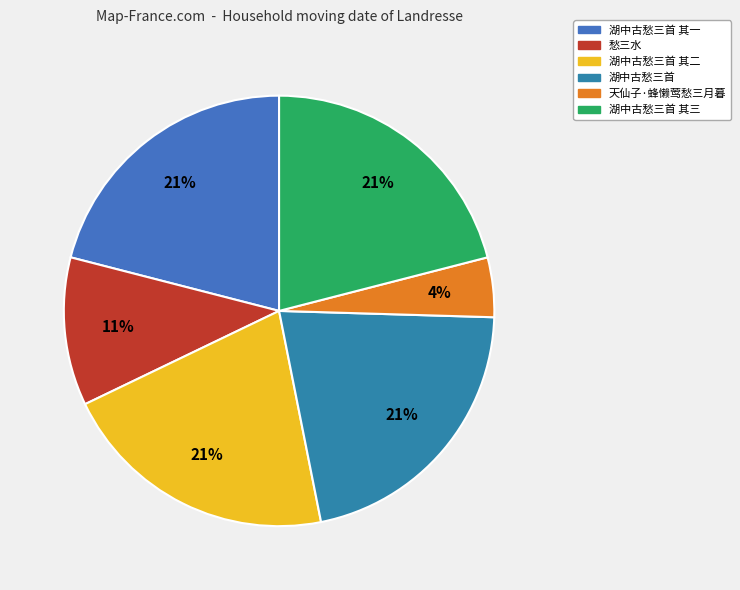

Between 天仙子·蜂懒莺愁三月暮 and 愁三水, which is larger?

愁三水